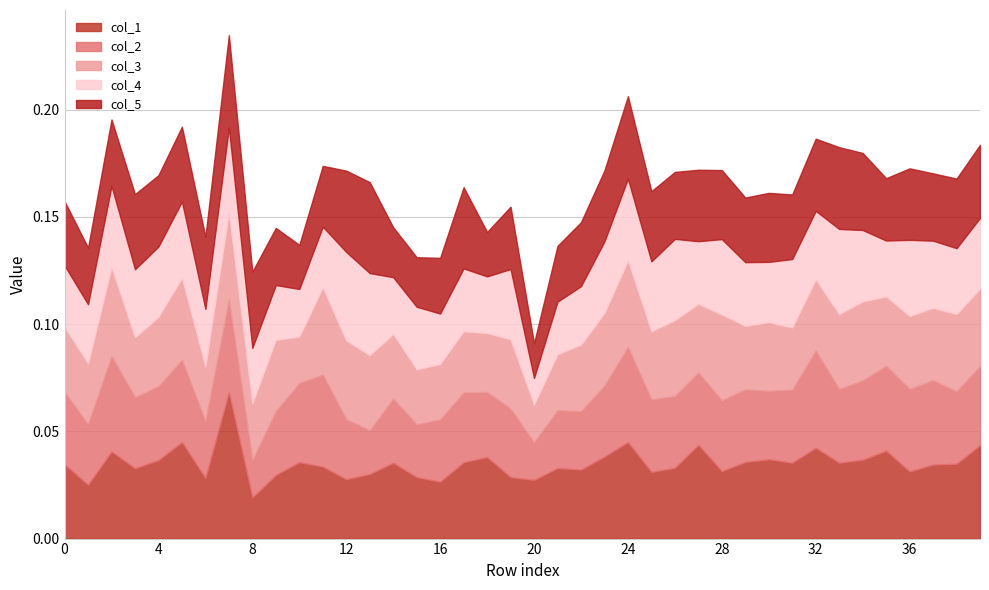

Where do col_3 and col_2 first cross each other?

0 and 1